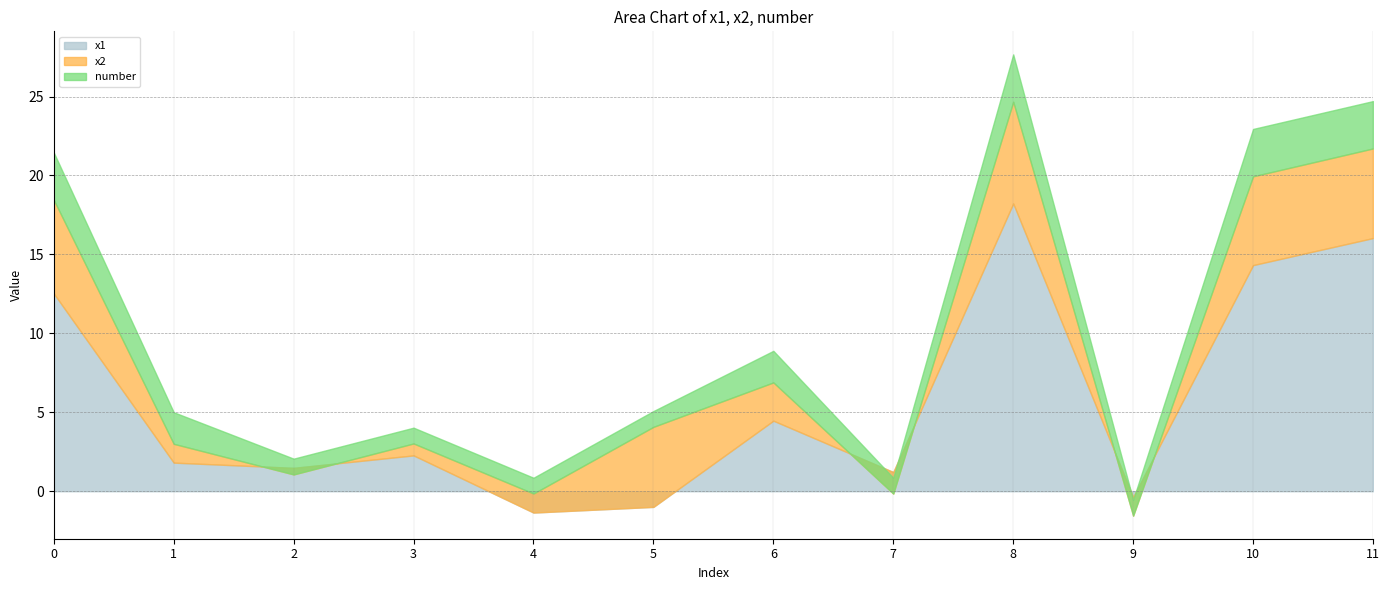

Reading left to right, transcribe all the data shown in this chart.

x1: 12.5	1.8	1.5	2.3	-1.4	-1.0	4.5	1.2	18.2	-0.4	14.3	16.0
x2: 5.9	1.2	-0.4	0.8	1.2	5.1	2.4	-1.4	6.4	-1.2	5.6	5.7
number: 3.0	2.0	1.0	1.0	1.0	1.0	2.0	1.0	3.0	1.0	3.0	3.0